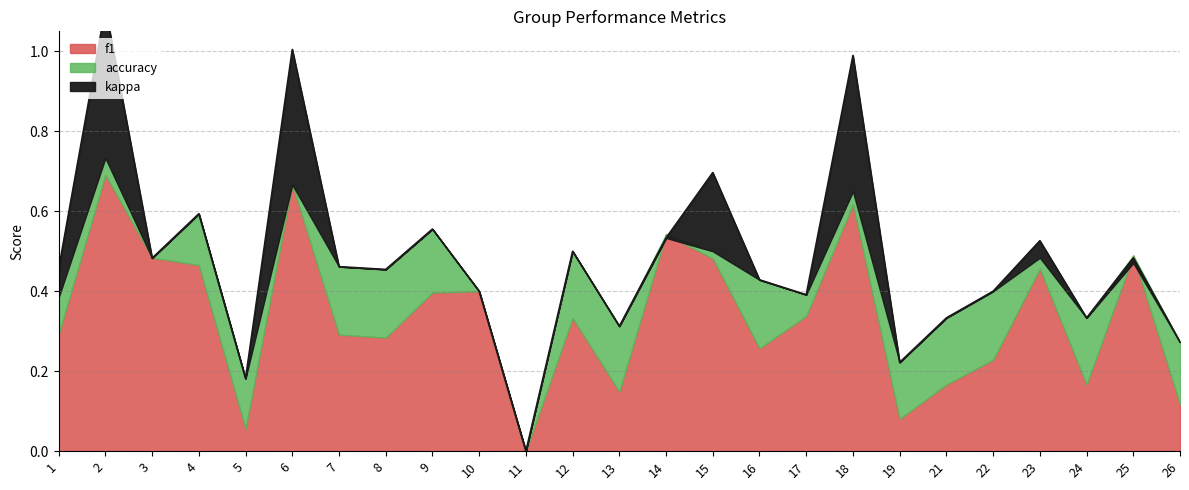

True or false: accuracy and kappa intersect in this chart.

False